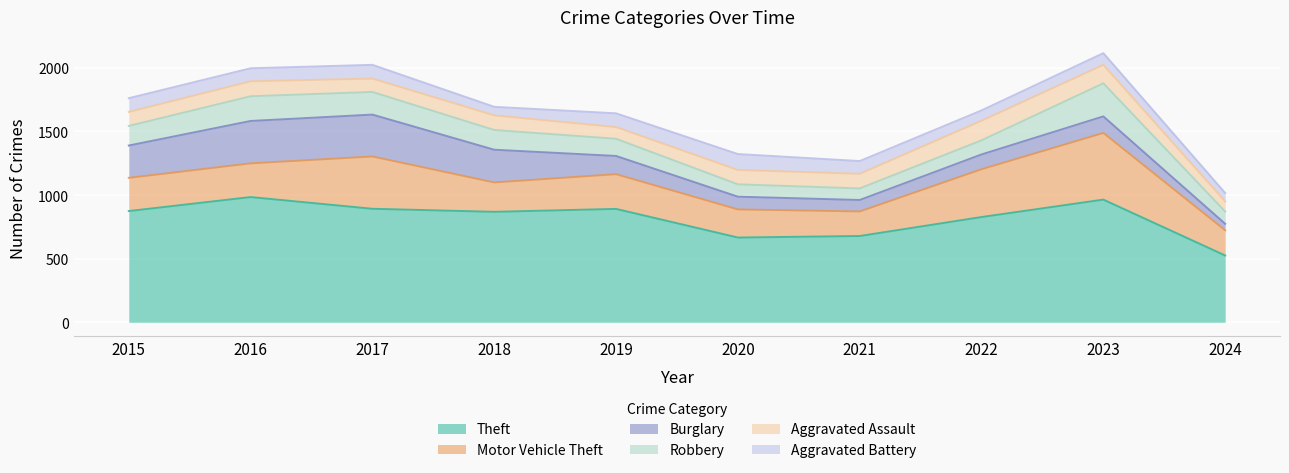

Between 2019 and 2024, which is larger?

2019